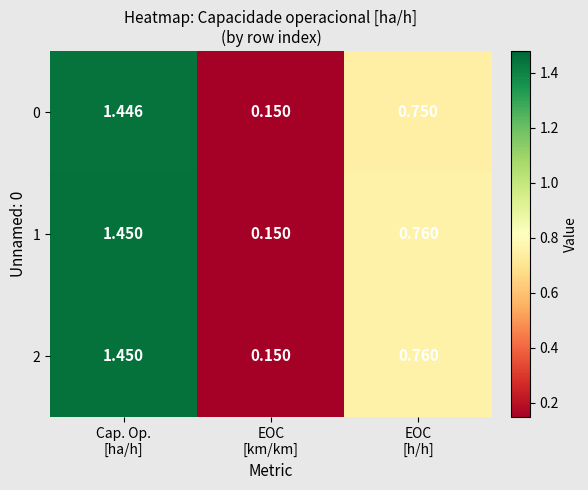

Which category has the highest value across all series?

Cap. Op.
[ha/h]